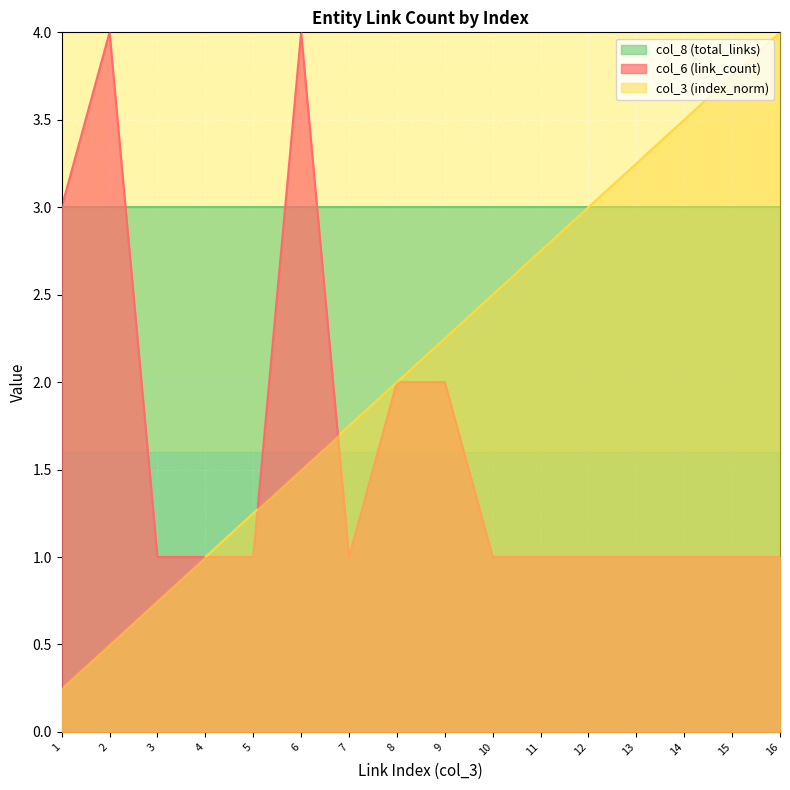

The link_index series shows 6.5 at 16. True or false?

False